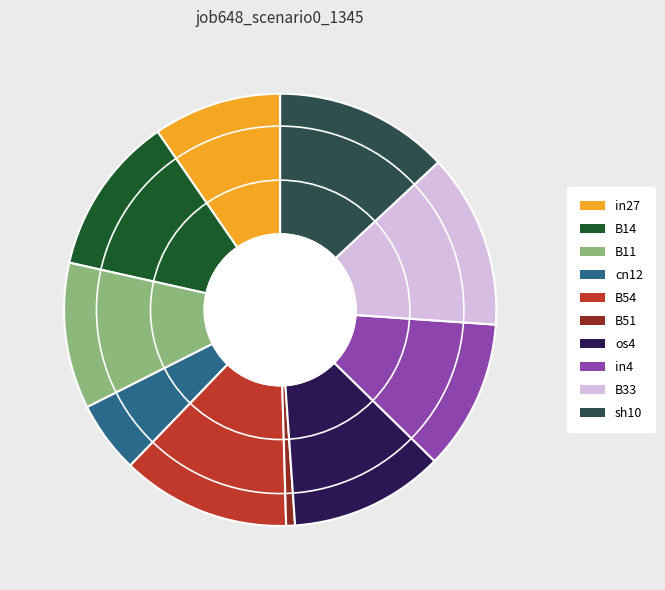

The B33 slice represents 13% of the pie. True or false?

True